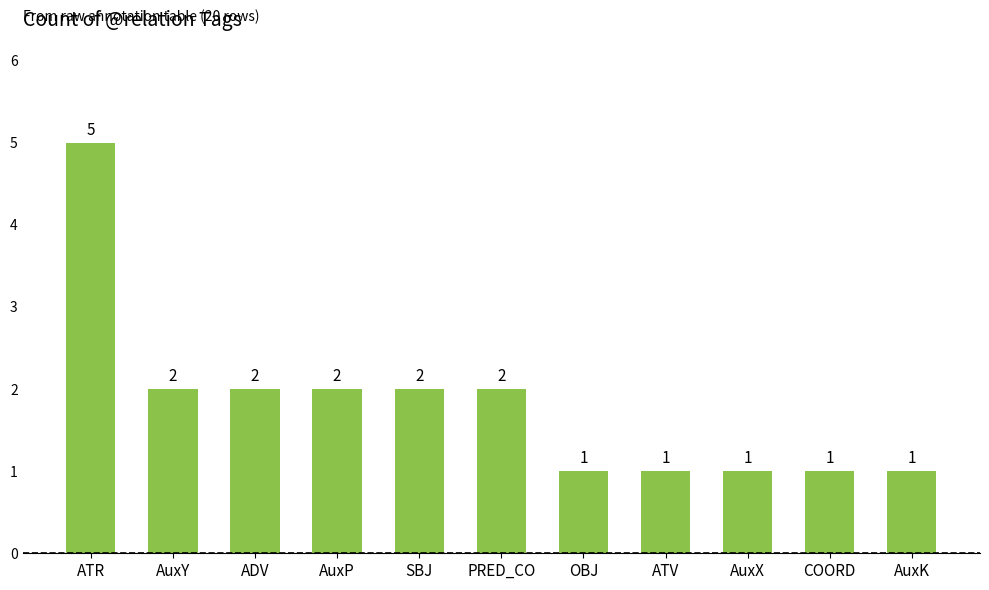

What is the greatest value displayed?

5